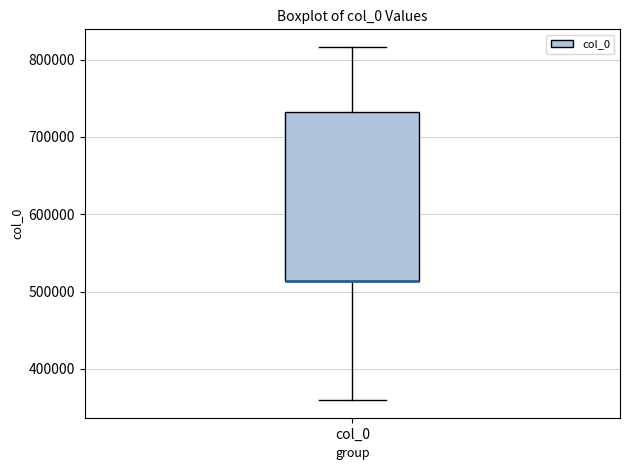

Transcribe this box plot: give where the median line is, the range the box spans, and where the two whiskers end, as read against the y-axis. The values are not printed on the chart, so give them approximately, as read against the axis.

median 510000 (drawn on the box's lower edge), box 510000 to 730000, whiskers 360000 to 820000